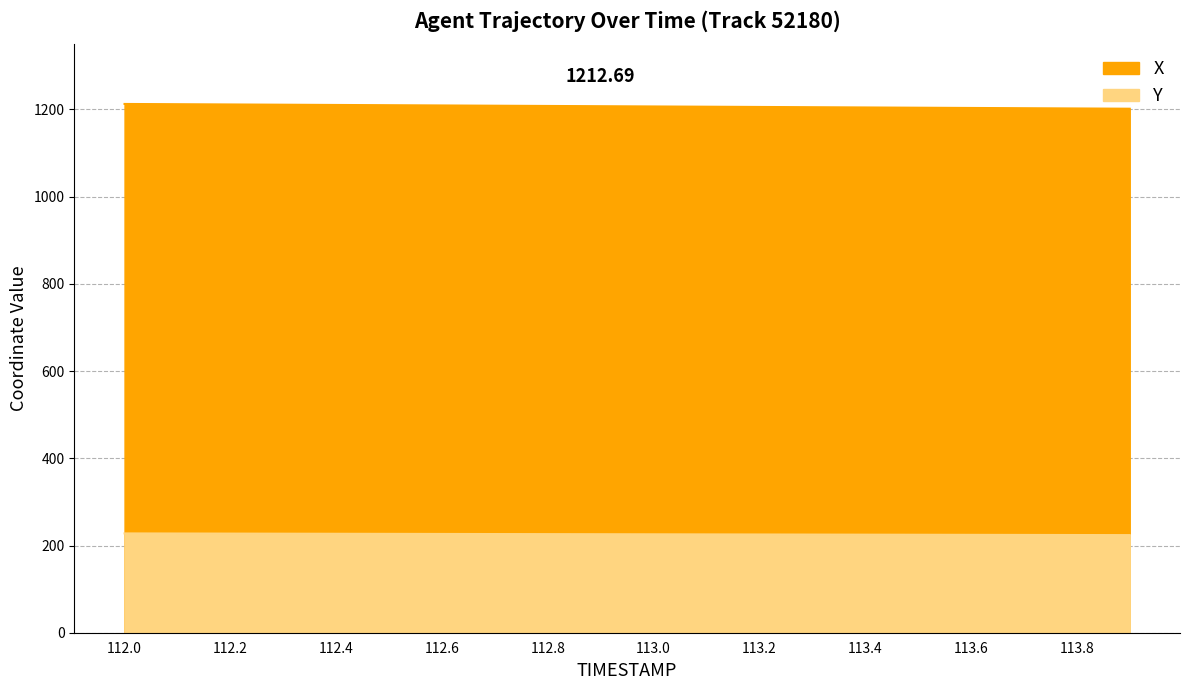

How many lines are shown in the chart?

2